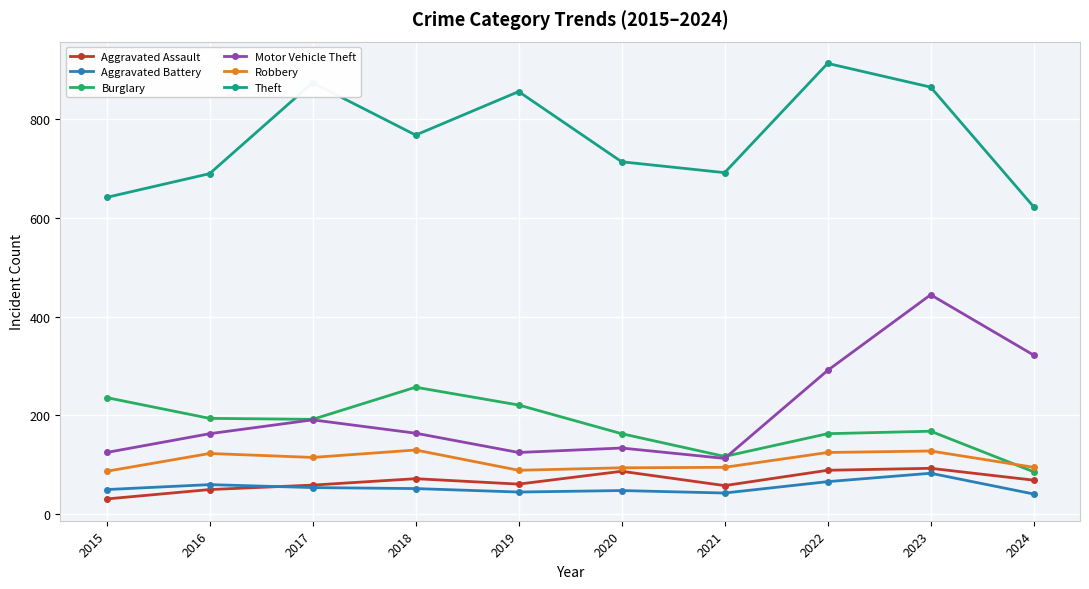

Which category has the highest value across all series?

2022